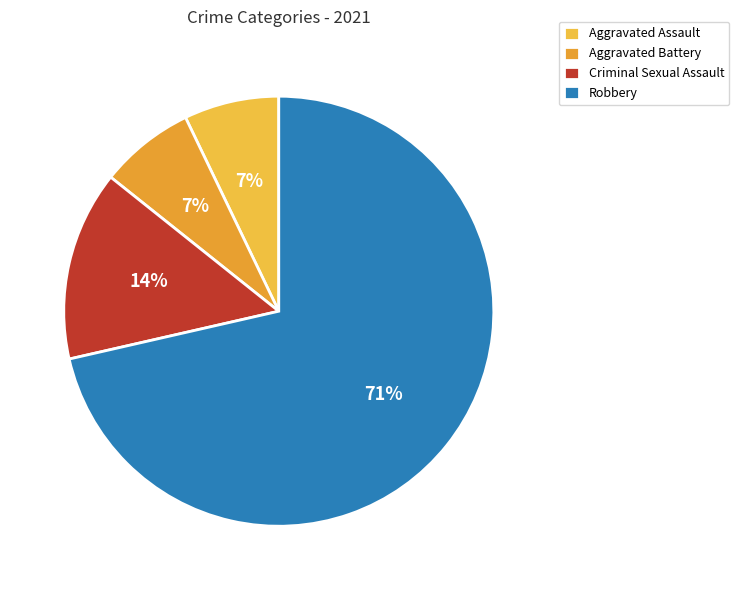

How many segments does this pie chart have?

4